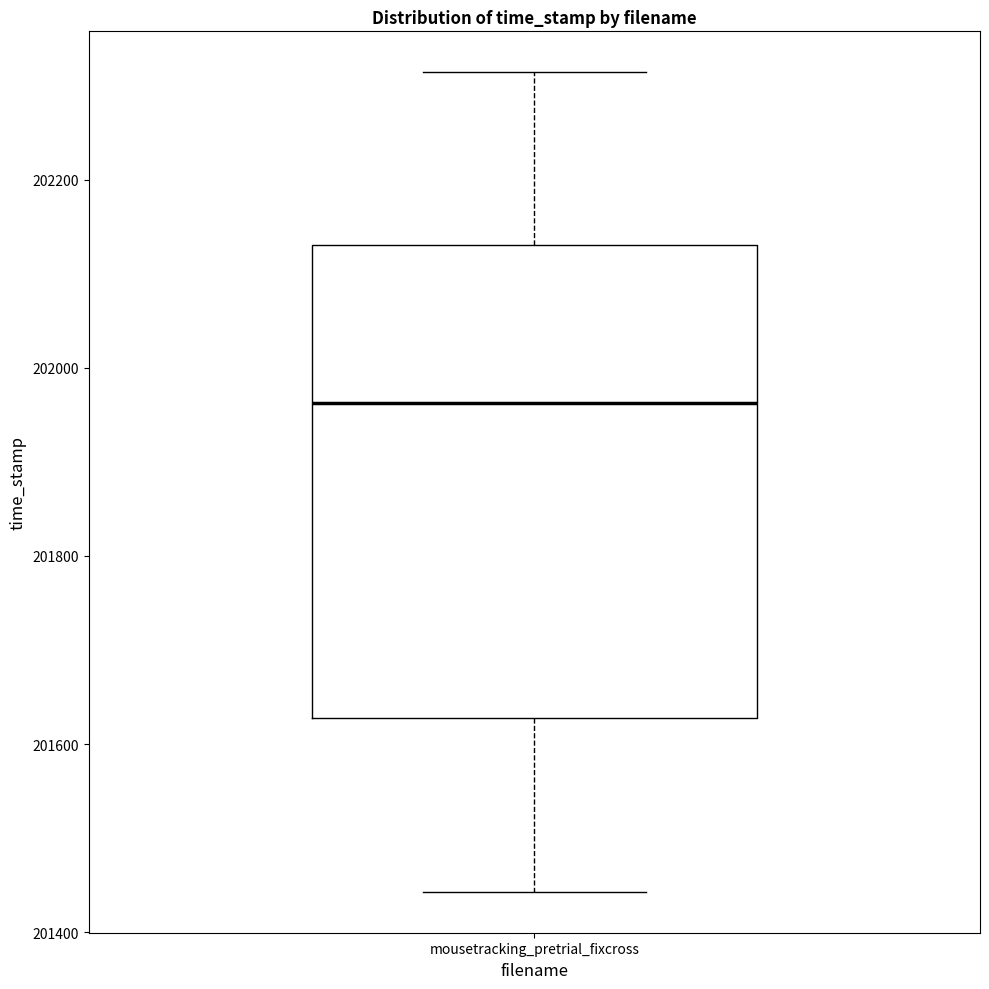

Read this box plot against the y-axis: the position of the median line, the range covered by the box, and the ends of both whiskers. The values are not printed on the chart, so give them approximately, as read against the axis.

median 201960, box 201620 to 202140, whiskers 201440 to 202320